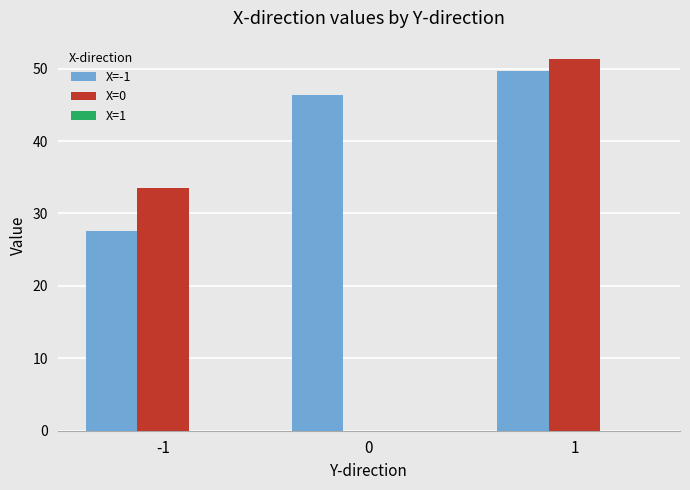

What is the greatest value displayed?

51.3